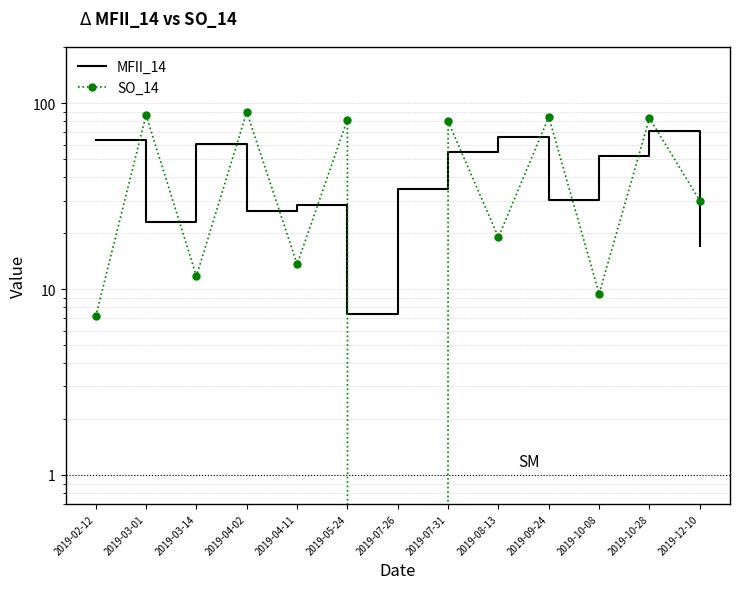

What is the greatest value displayed?

90.0